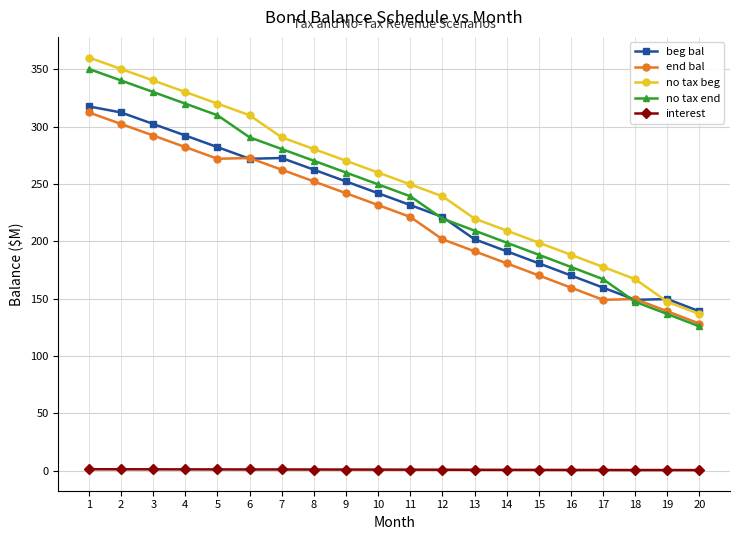

What is the lowest value of the no tax beg series?

136.6